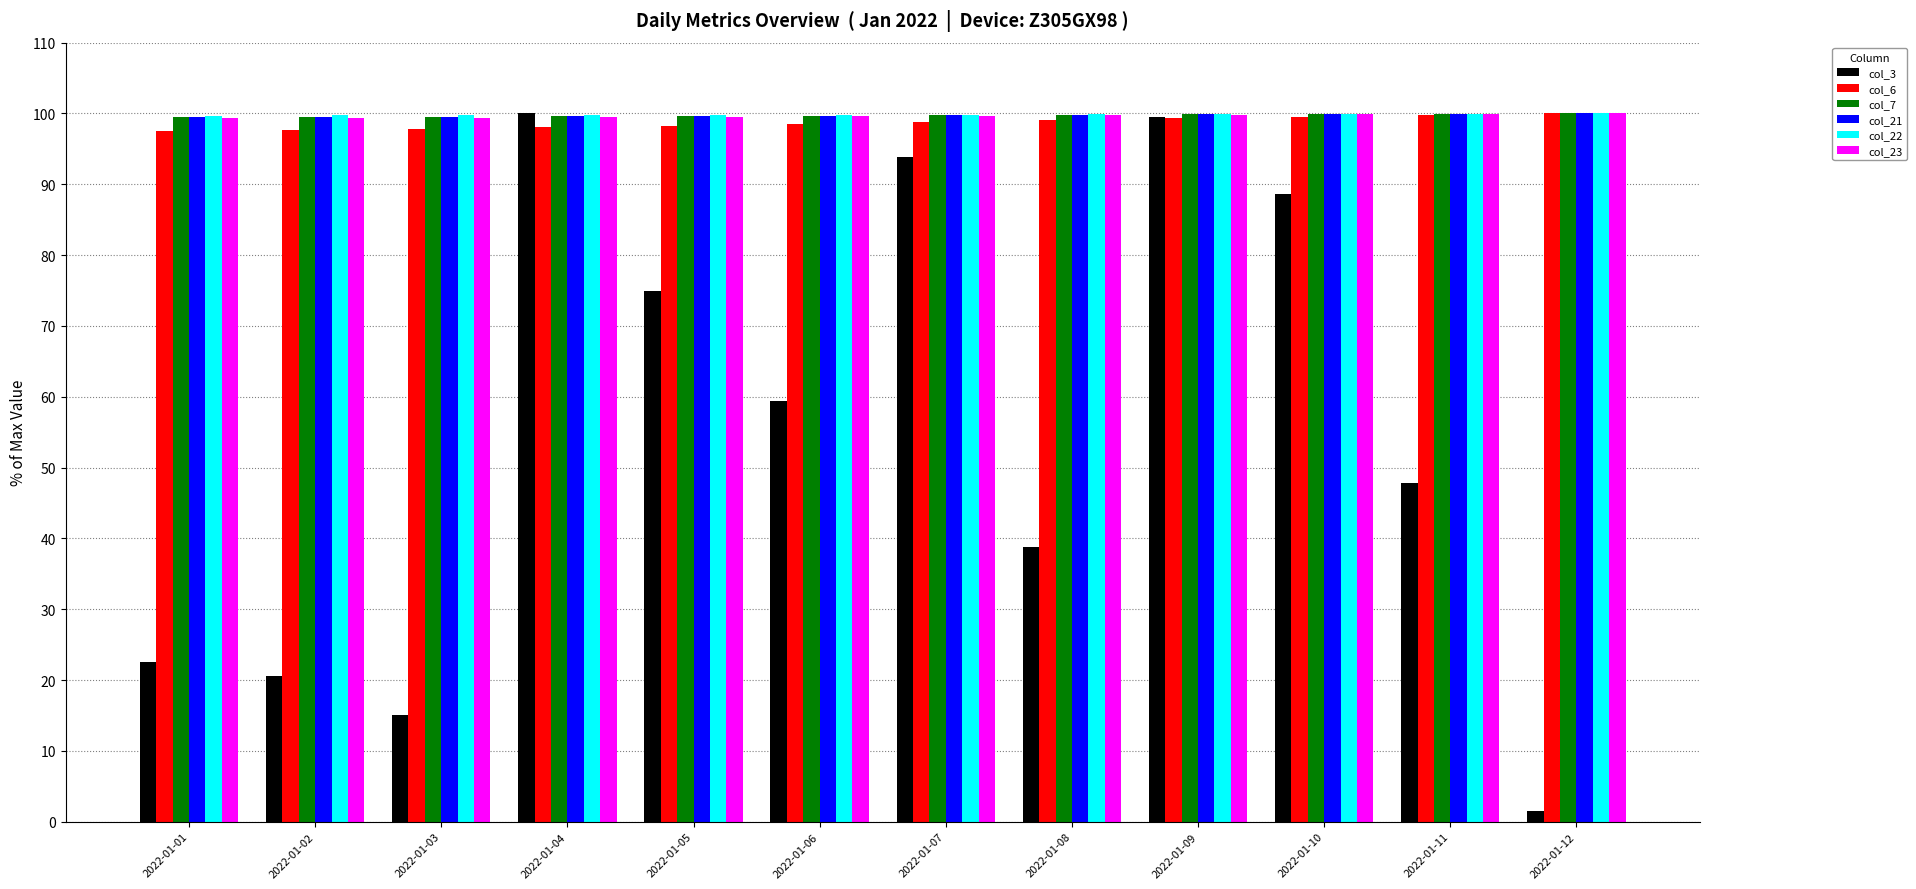

Which series changed the most between 2022-01-06 and 2022-01-10?

col_3